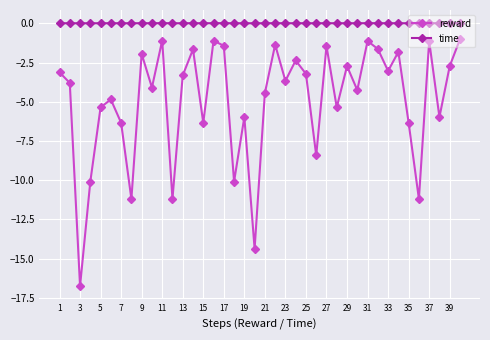

True or false: time and reward intersect in this chart.

False